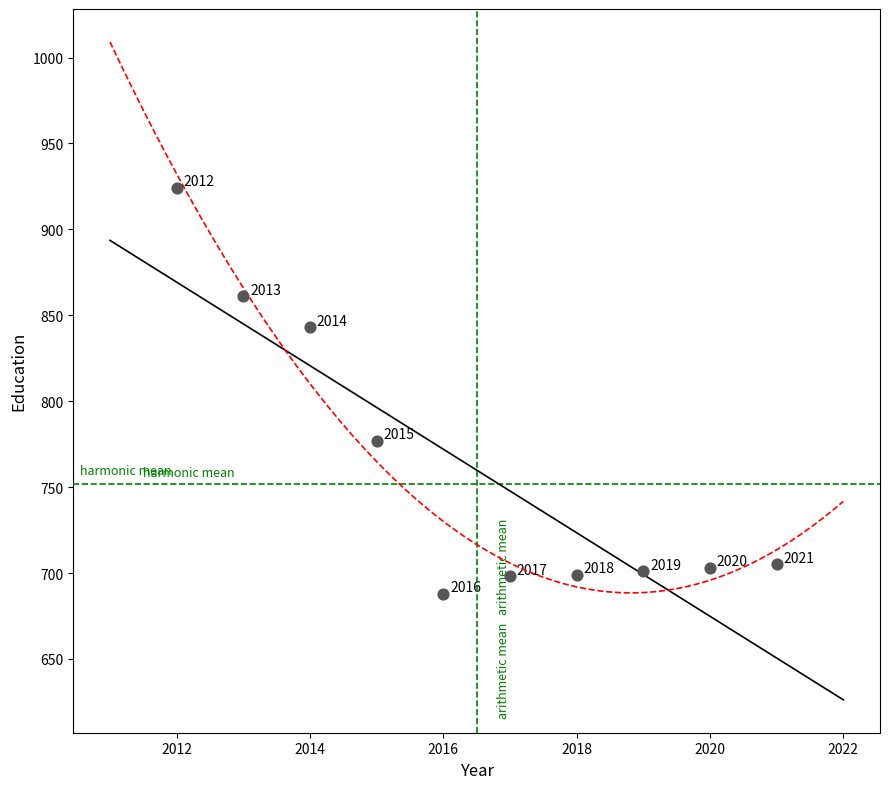

What is the average Y value?

760